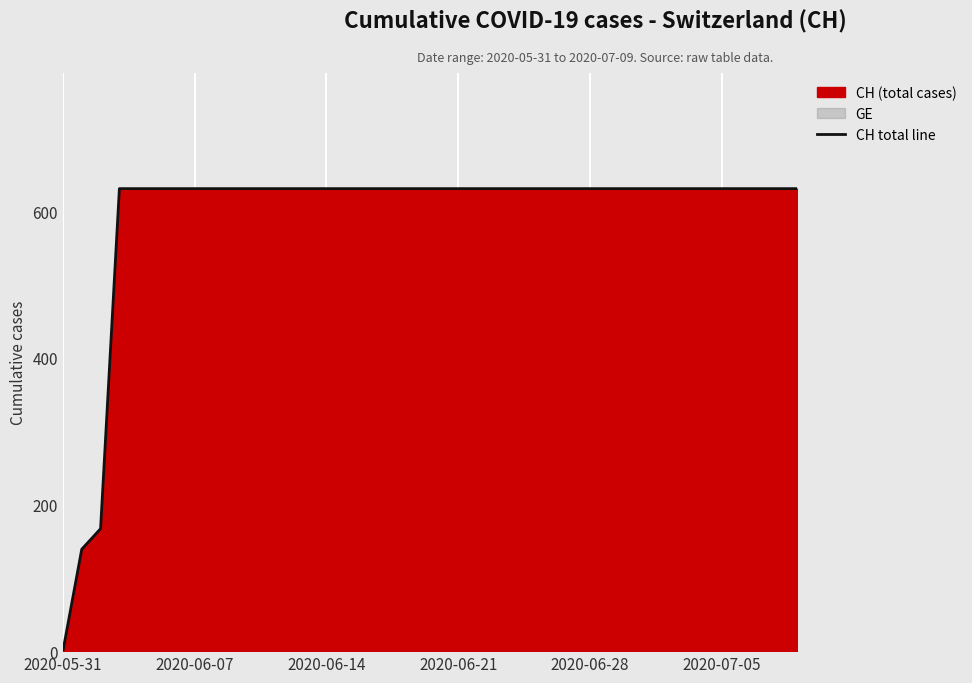

How many lines are shown in the chart?

1